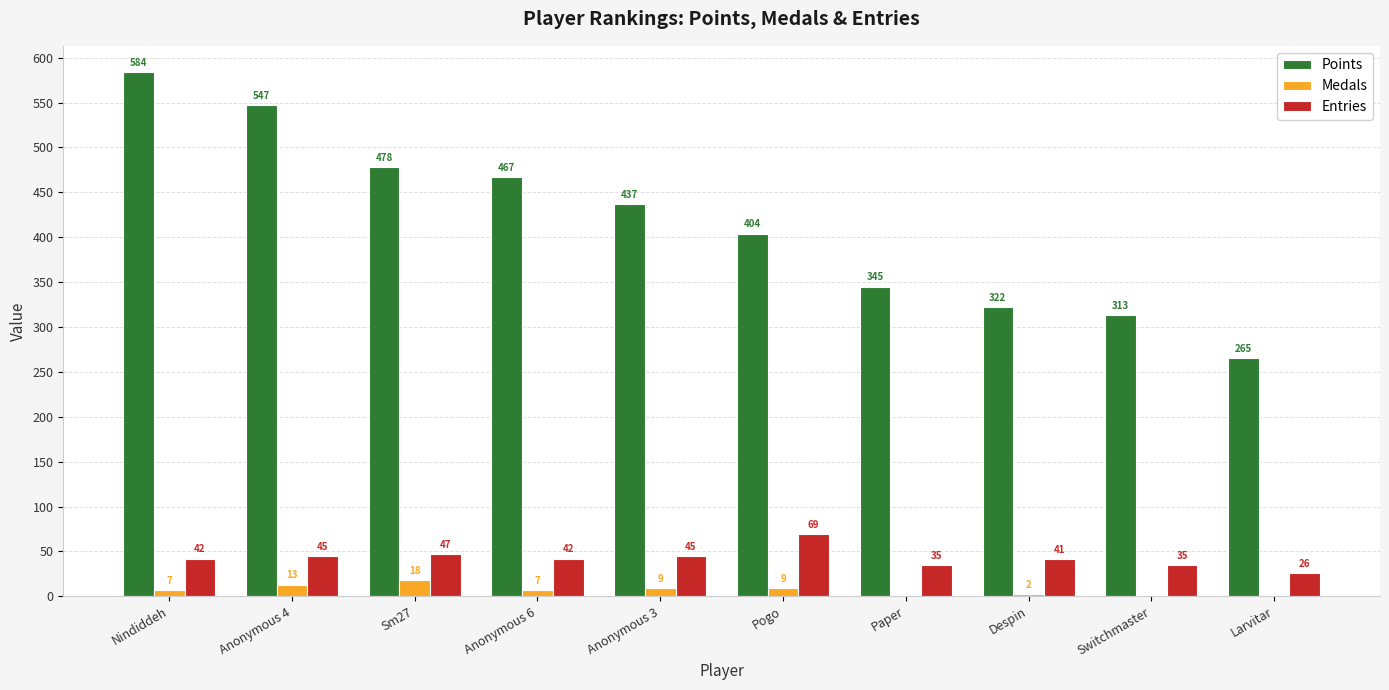

Which series changed the most between Nindiddeh and Sm27?

Points